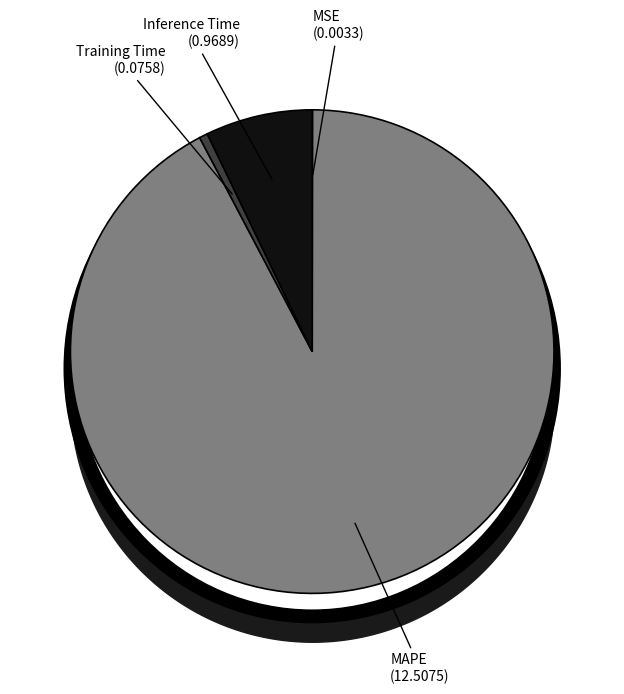

Does any single category account for the majority?

Yes